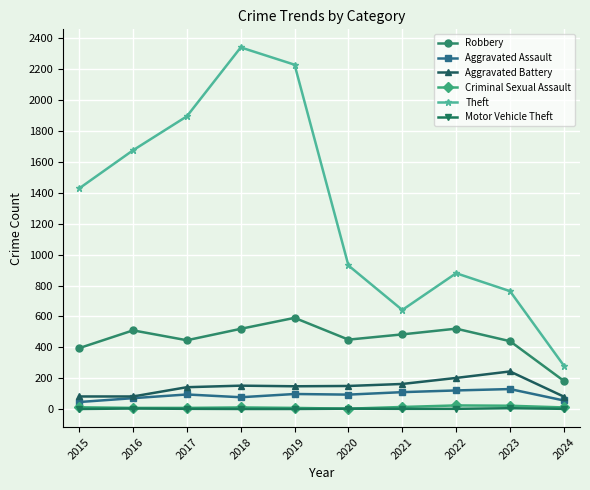

How many data points in Motor Vehicle Theft are less than 2?

3